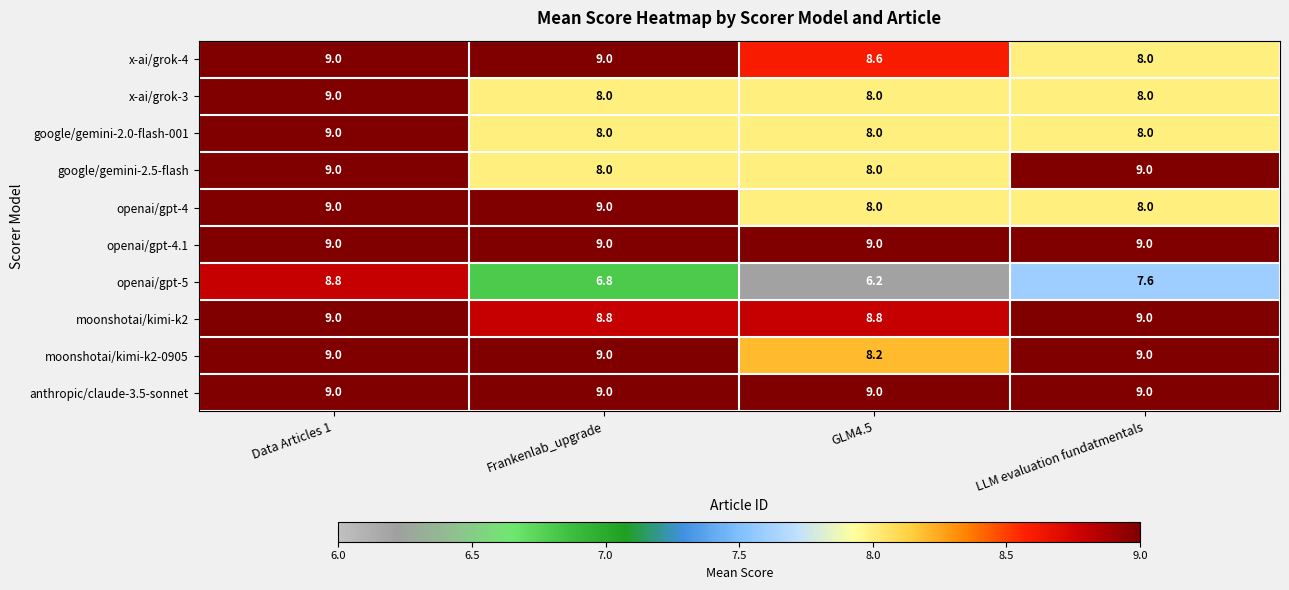

What is the difference between the highest and lowest values at Frankenlab_upgrade?

2.2